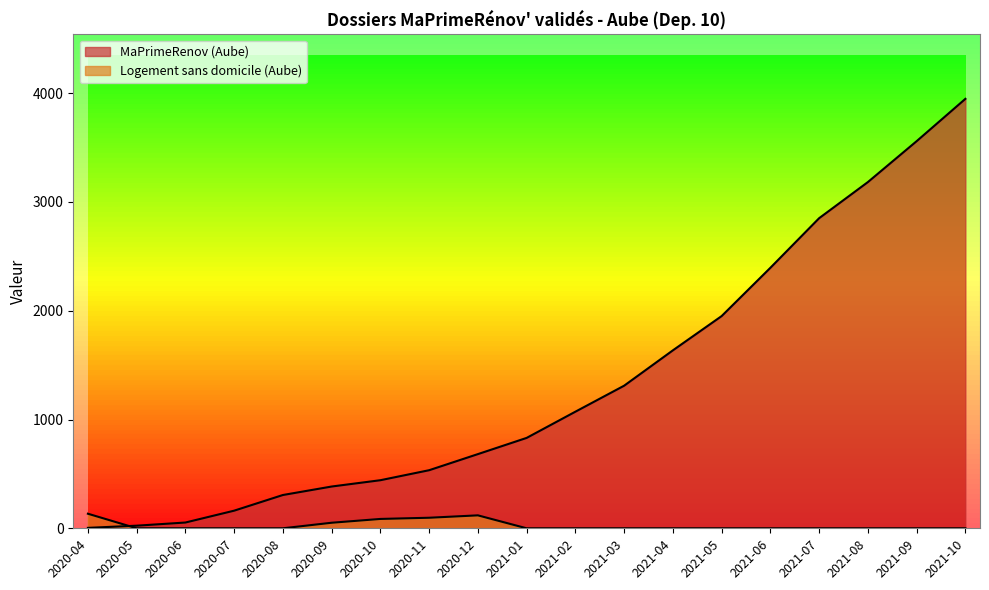

Reading right to left, extract all data points from this chart.

MaPrimeRenov (Aube): 3948	3559	3183	2851	2395	1951	1636	1311	1072	831	682	534	442	384	306	162	53	24	4
Logement sans domicile (Aube): 0	0	0	0	0	0	0	0	0	0	119	97	86	51	0	0	0	0	134